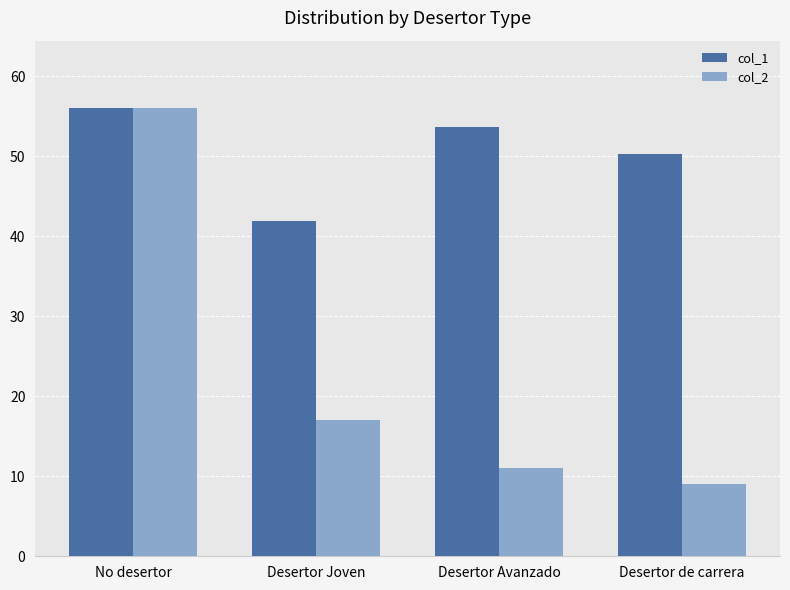

The value of col_1 at No desertor is 77.6. True or false?

False